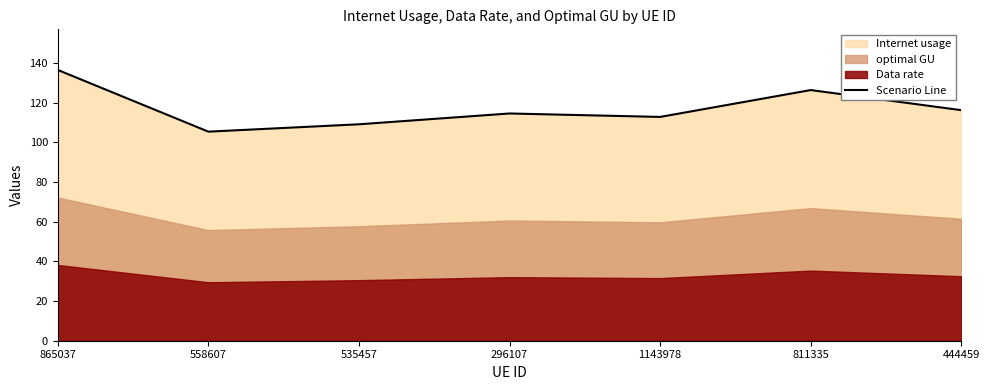

What is the value of the 1st point from the left?

136.5